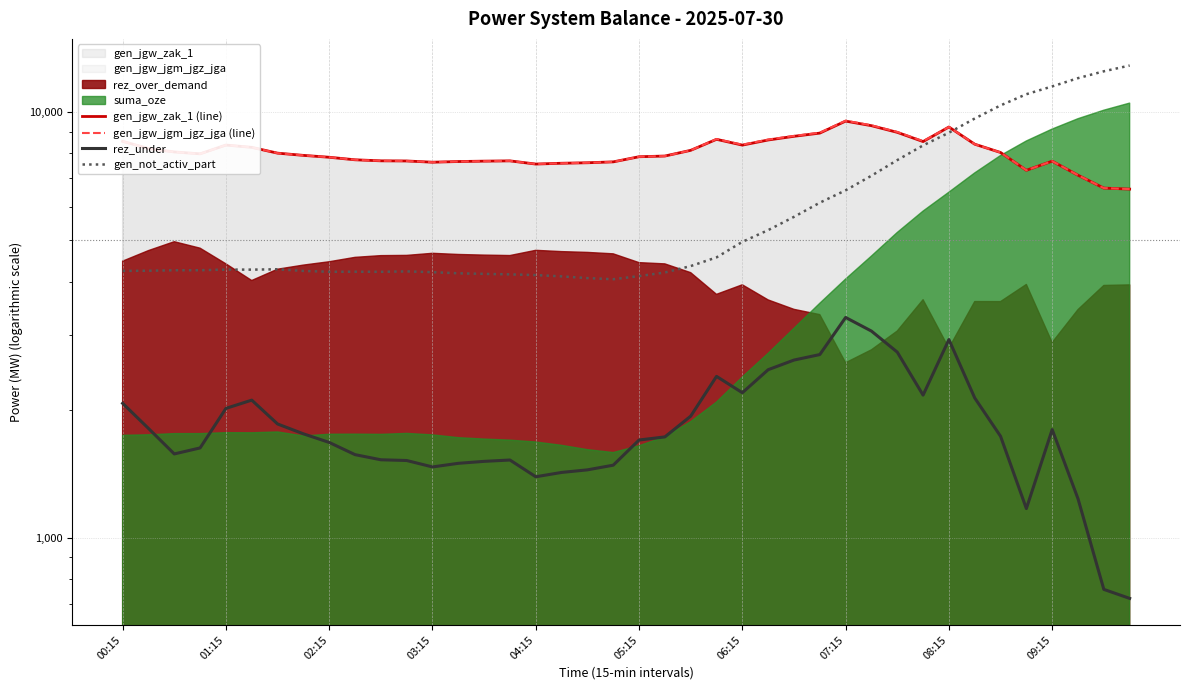

At 30, list the series in order from largest to smallest.

gen_jgw_jgm_jgz_jga (line), gen_jgw_zak_1 (line), gen_not_activ_part, rez_under